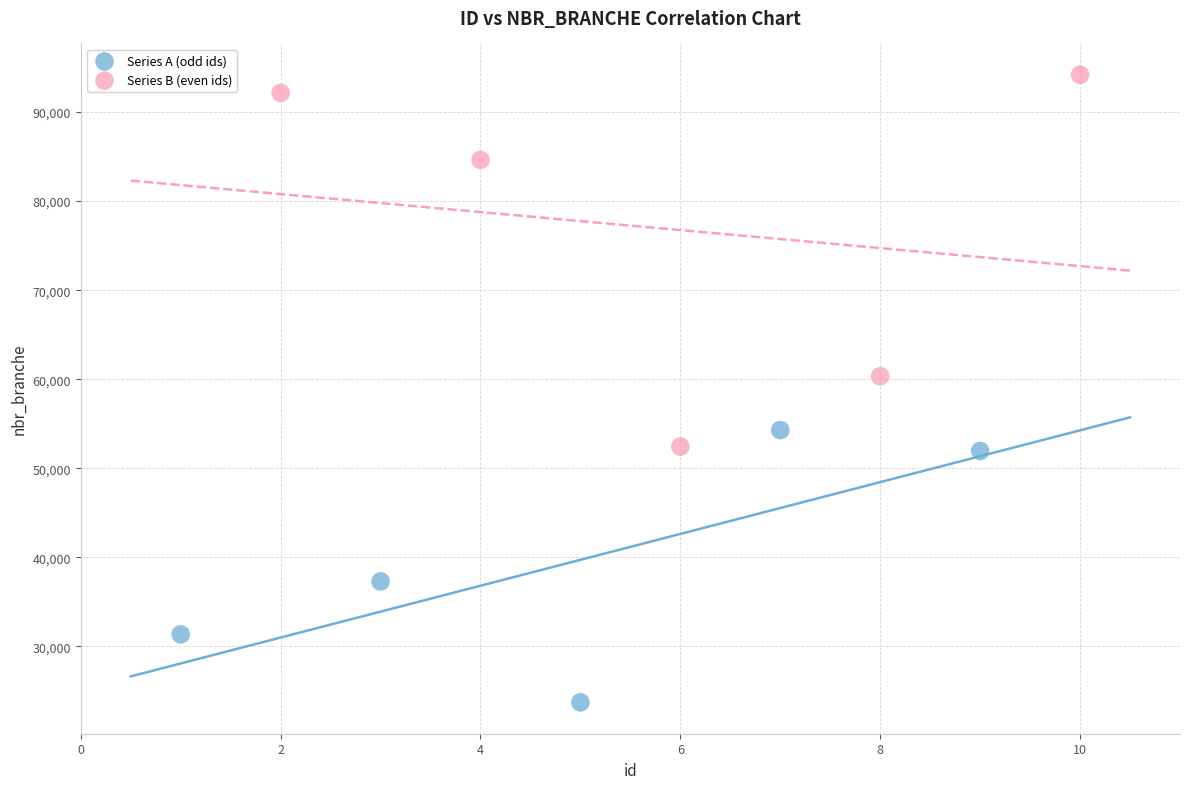

Which series contains the lowest Y value?

Series A (odd ids)